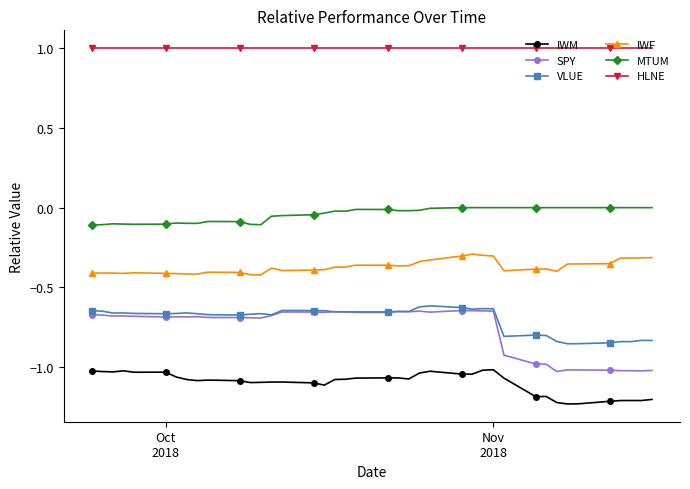

How many lines are shown in the chart?

6